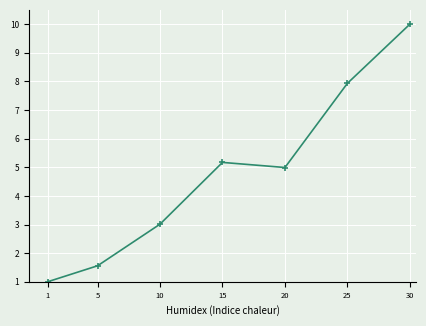

What is the greatest value displayed?

10.0